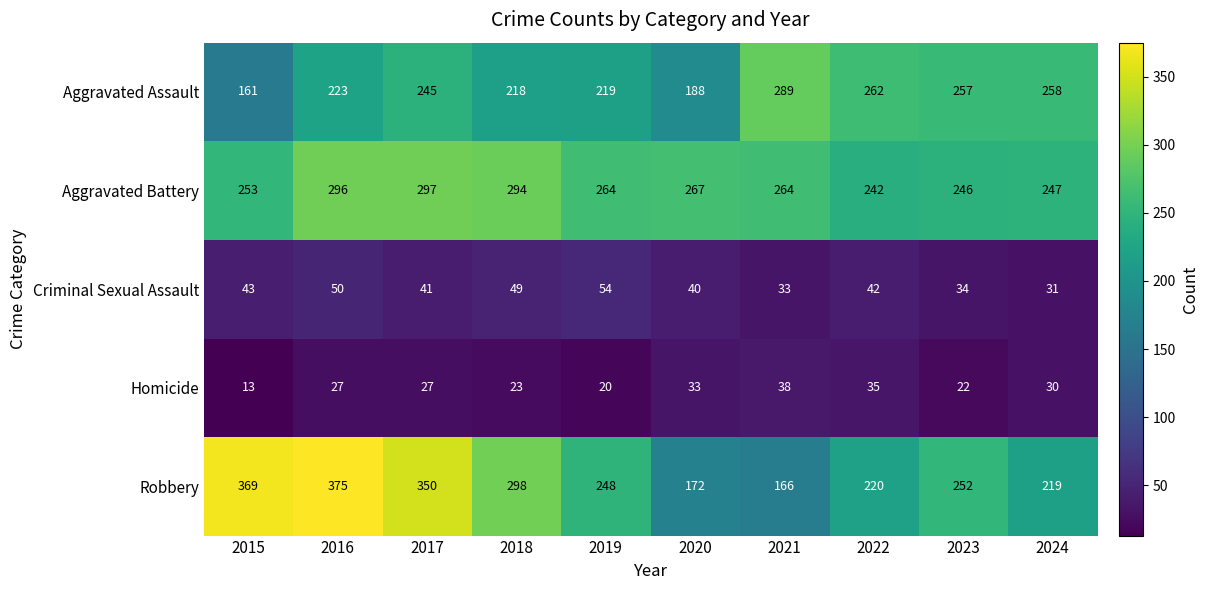

What is the spread (max minus min) of values at 2019?

244